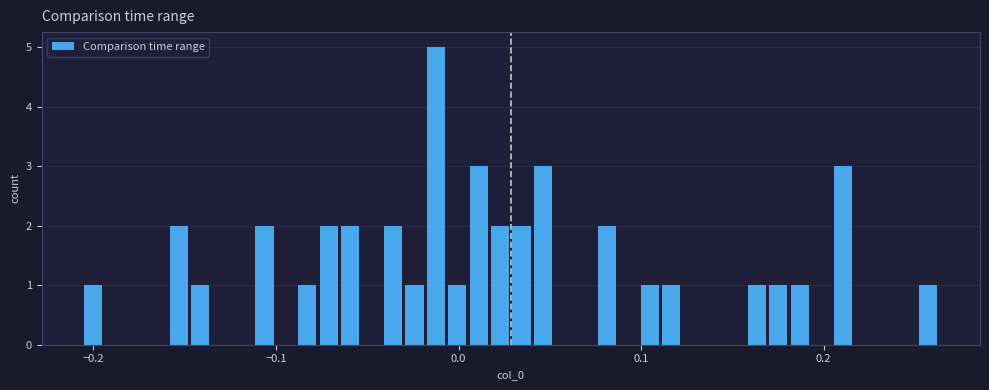

Around what value on the x-axis is the tallest bar? Give the approximate position of its centre, as read against the axis.

-0.01